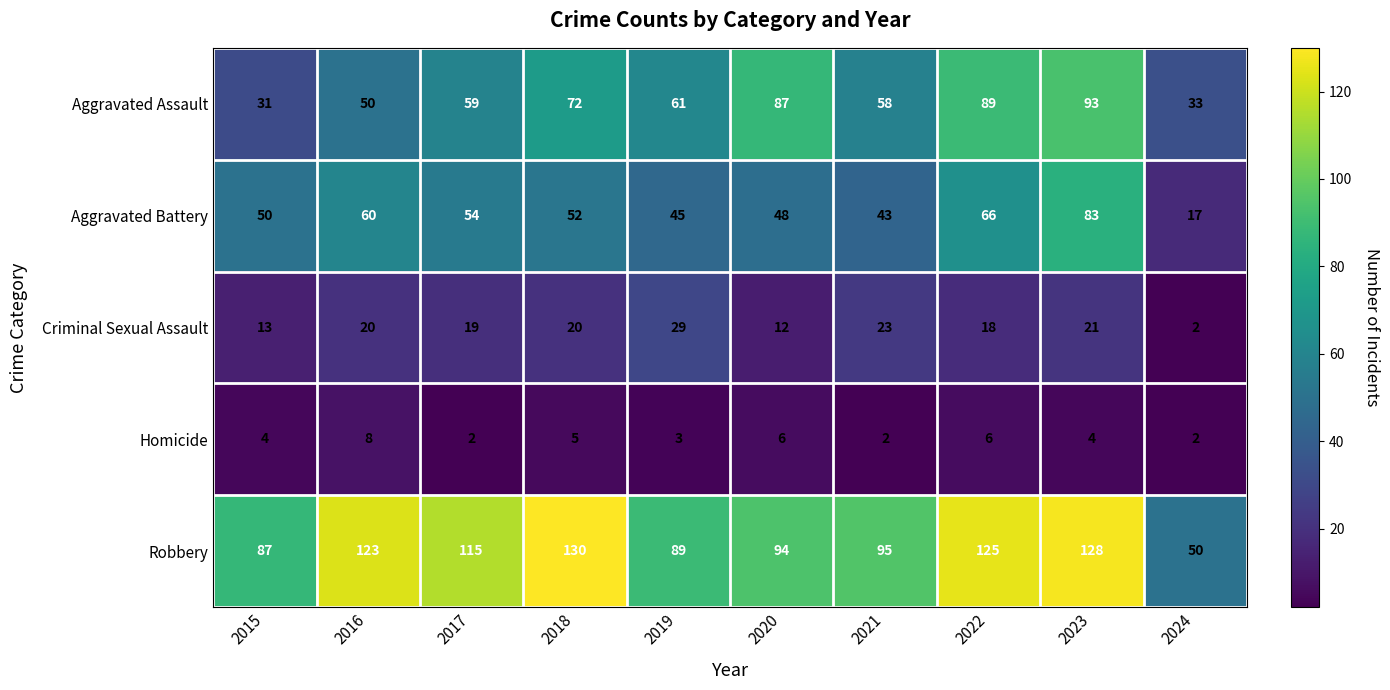

What is the difference between the maximum and minimum values in the Aggravated Assault series?

62